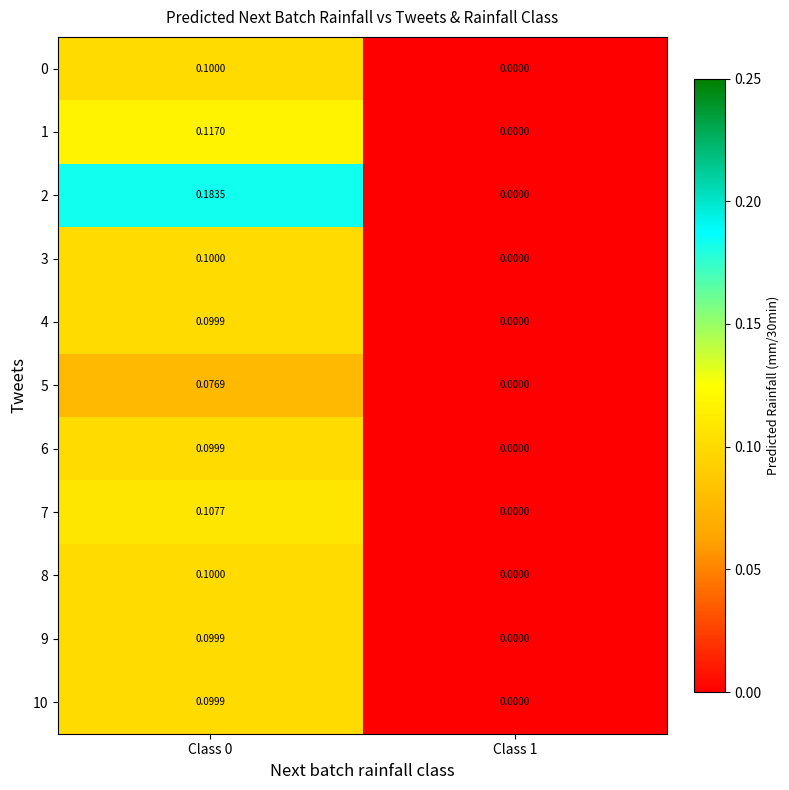

Is the value of 8 at Class 1 greater than the value of 4 at Class 0?

No